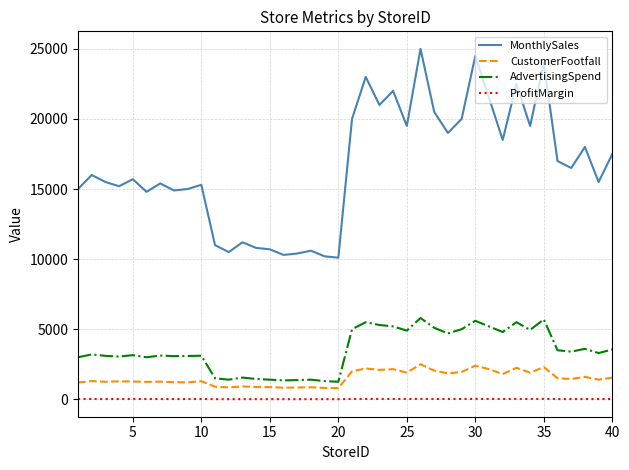

True or false: CustomerFootfall and ProfitMargin intersect in this chart.

False